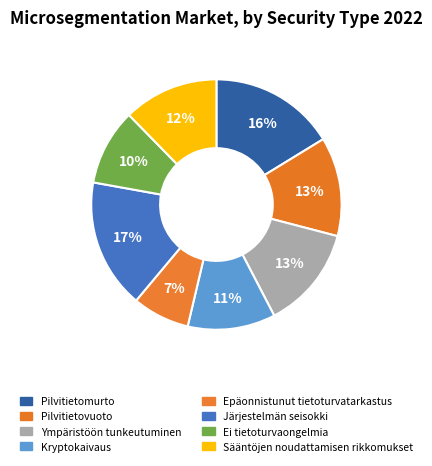

Which slice is the smallest?

Epäonnistunut tietoturvatarkastus